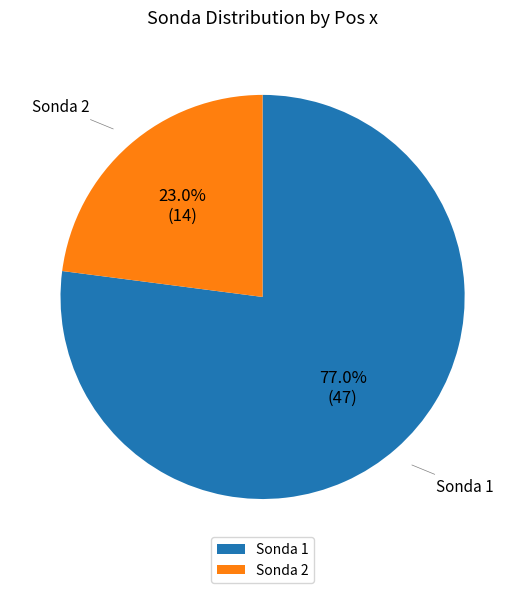

Which slice is the smallest?

Sonda 2